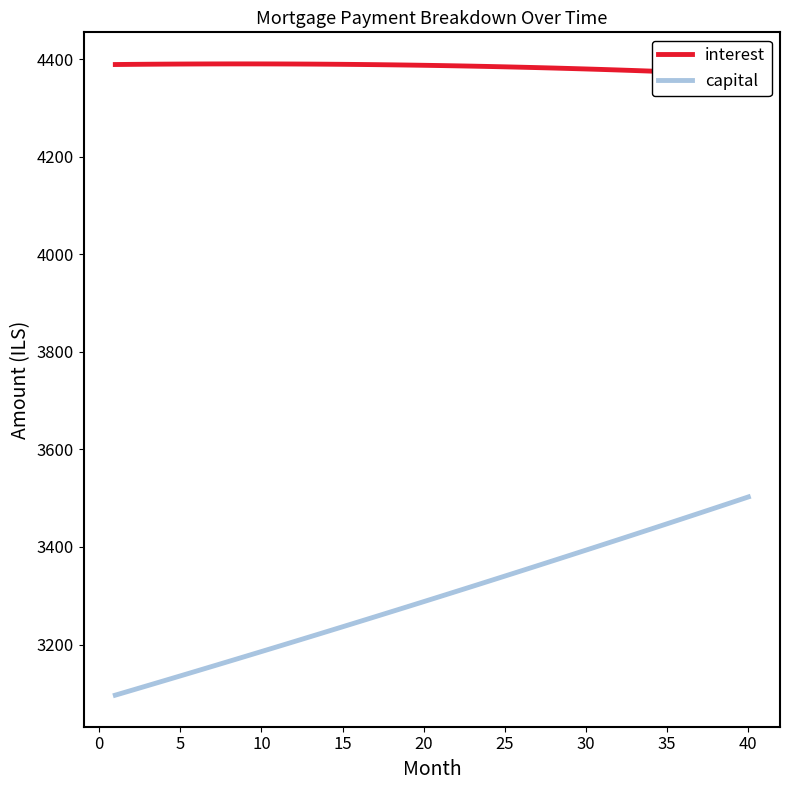

At how many categories does at least one series exceed 4087?

40